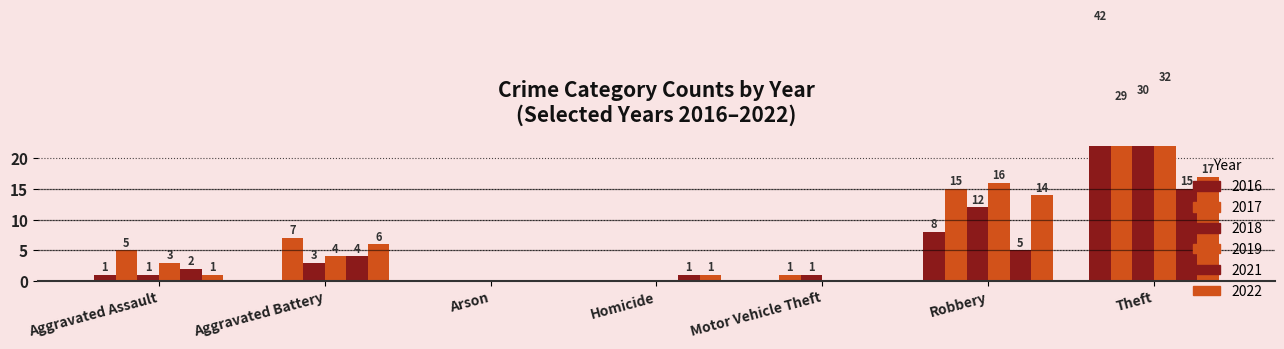

Which series changed the most between Aggravated Assault and Robbery?

2019